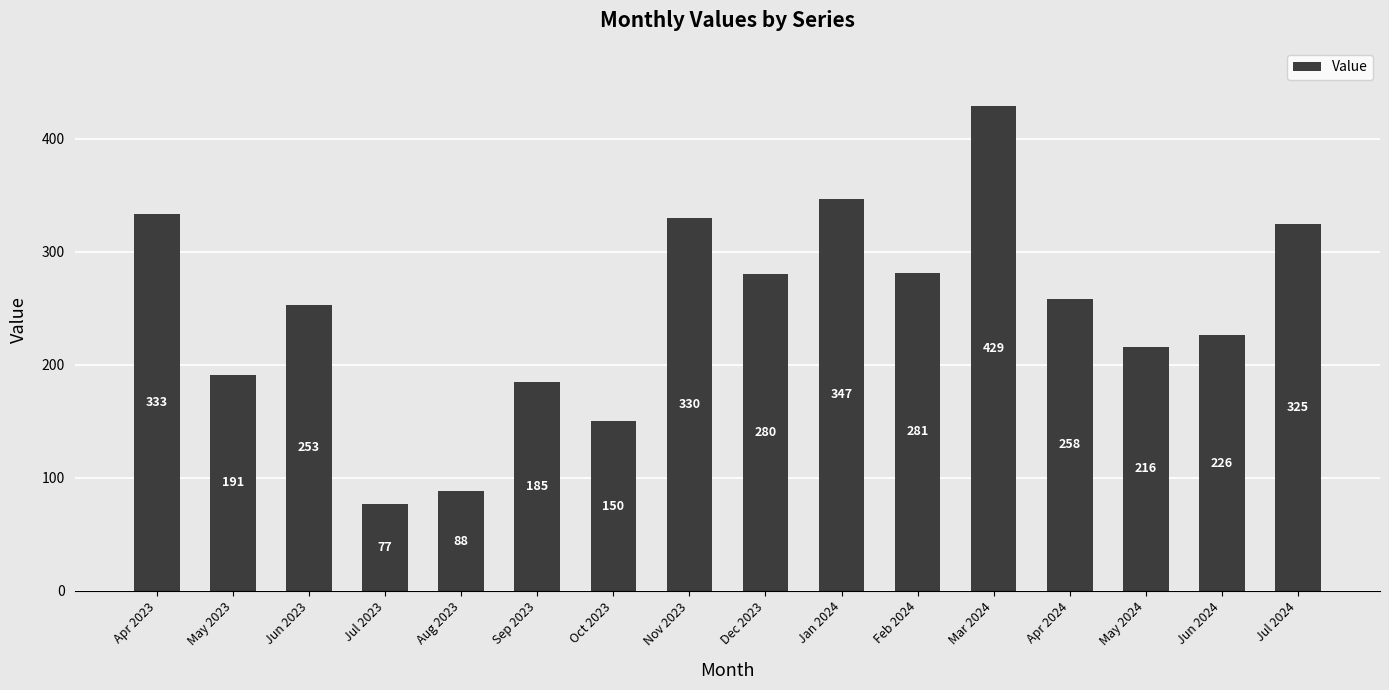

List the labels in order of value, smallest first.

Jul 2023, Aug 2023, Oct 2023, Sep 2023, May 2023, May 2024, Jun 2024, Jun 2023, Apr 2024, Dec 2023, Feb 2024, Jul 2024, Nov 2023, Apr 2023, Jan 2024, Mar 2024